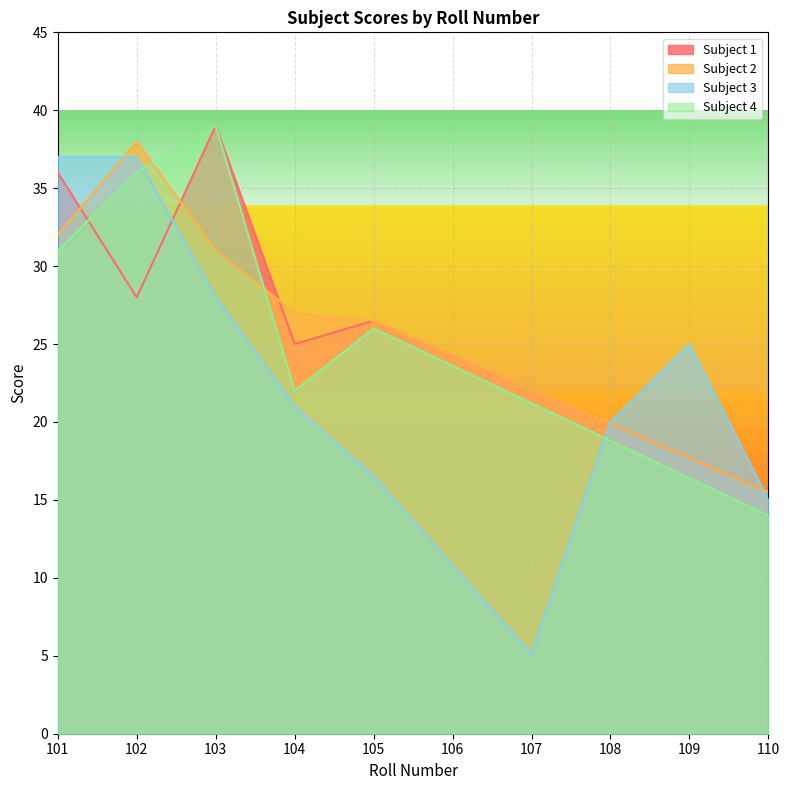

At which label does Subject 1 reach its minimum?

110